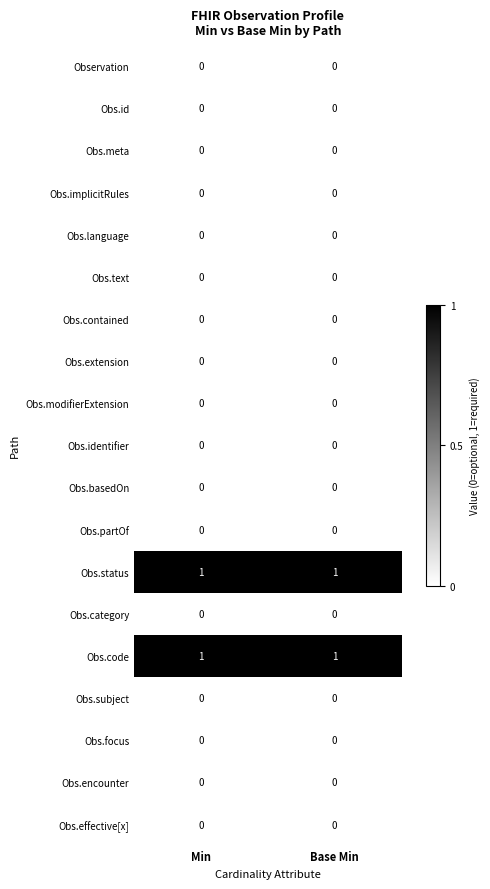

What is the total value across all series at Base Min?

2